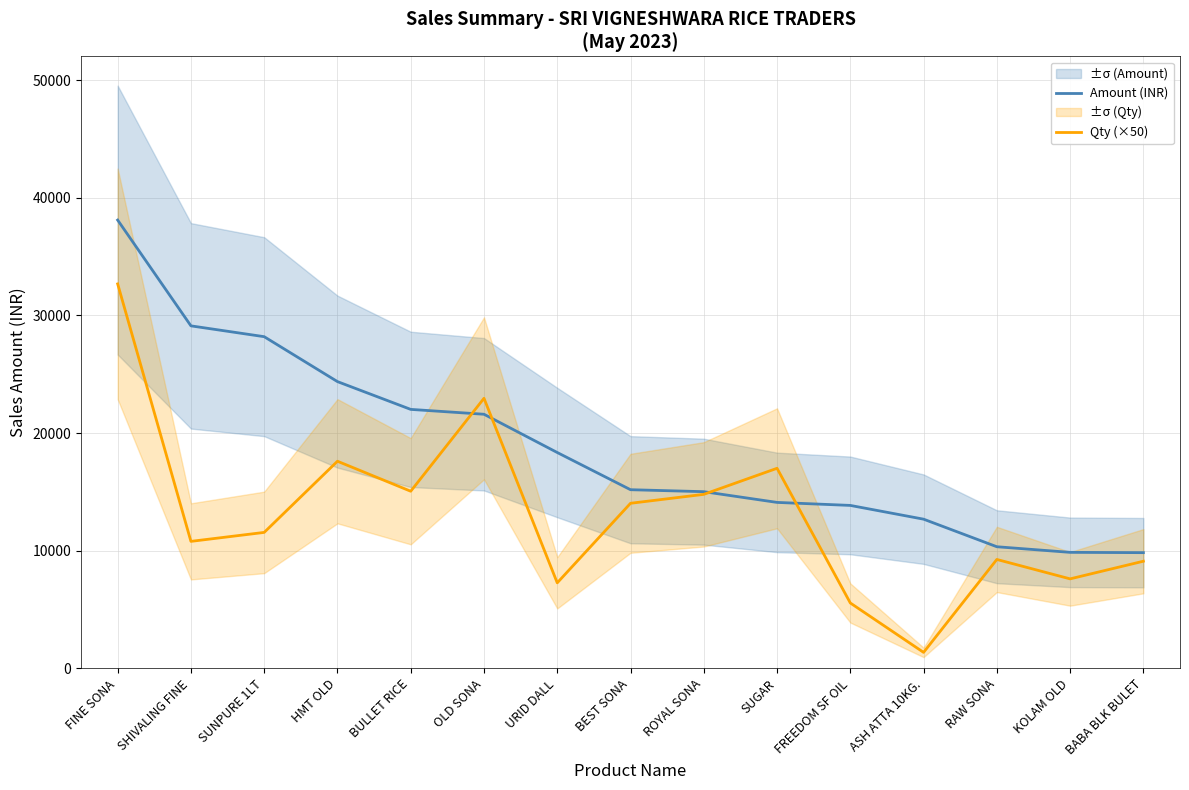

Reading right to left, what are all the values shown in this chart?

Amount (INR): BABA BLK BULET=9828.0	KOLAM OLD=9854.0	RAW SONA=10331.0	ASH ATTA 10KG.=12675.0	FREEDOM SF OIL=13844.0	SUGAR=14100.0	ROYAL SONA=15012.4	BEST SONA=15179.5	URID DALL=18341.5	OLD SONA=21594.0	BULLET RICE=22008.0	HMT OLD=24370.0	SUNPURE 1LT=28189.0	SHIVALING FINE=29109.5	FINE SONA=38103.0
Qty (×50): BABA BLK BULET=9100.0	KOLAM OLD=7600.0	RAW SONA=9250.0	ASH ATTA 10KG.=1350.0	FREEDOM SF OIL=5550.0	SUGAR=17000.0	ROYAL SONA=14785.0	BEST SONA=14025.0	URID DALL=7262.5	OLD SONA=22950.0	BULLET RICE=15050.0	HMT OLD=17600.0	SUNPURE 1LT=11550.0	SHIVALING FINE=10787.5	FINE SONA=32675.0